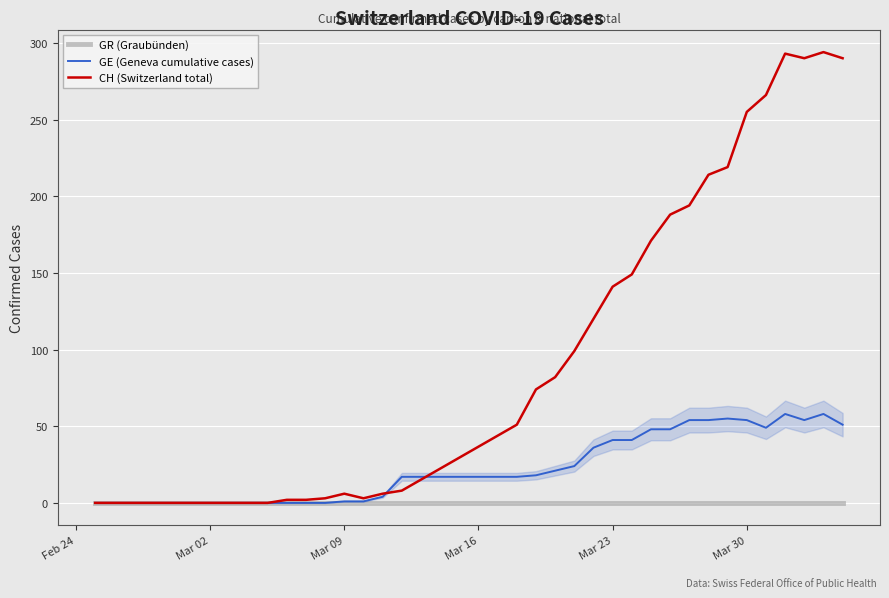

What is the maximum value for CH (Switzerland total)?

294